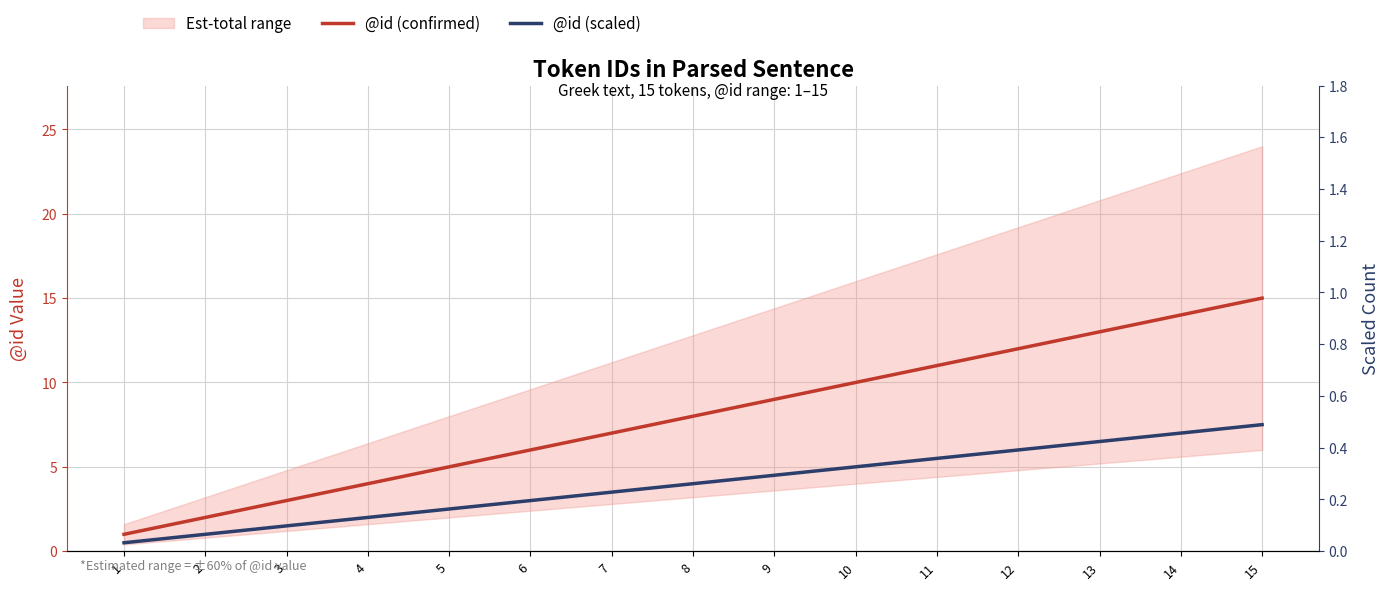

What is the average value of the @id (confirmed) series?

8.0